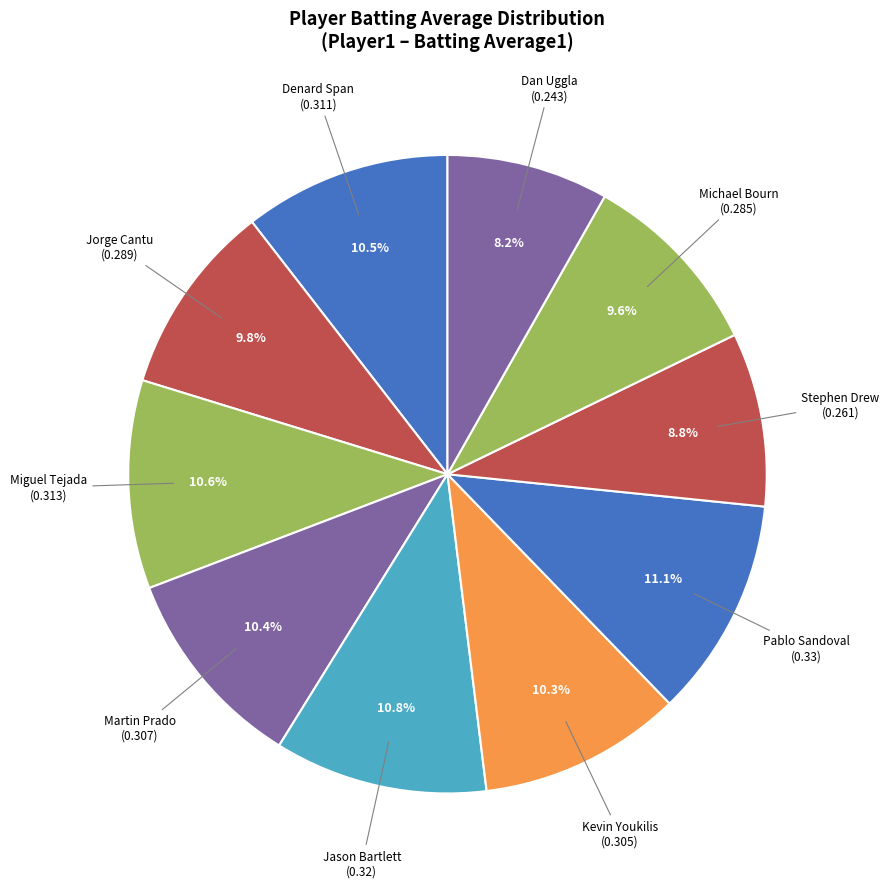

What is the smallest slice in the pie chart?

Dan Uggla (0.243)